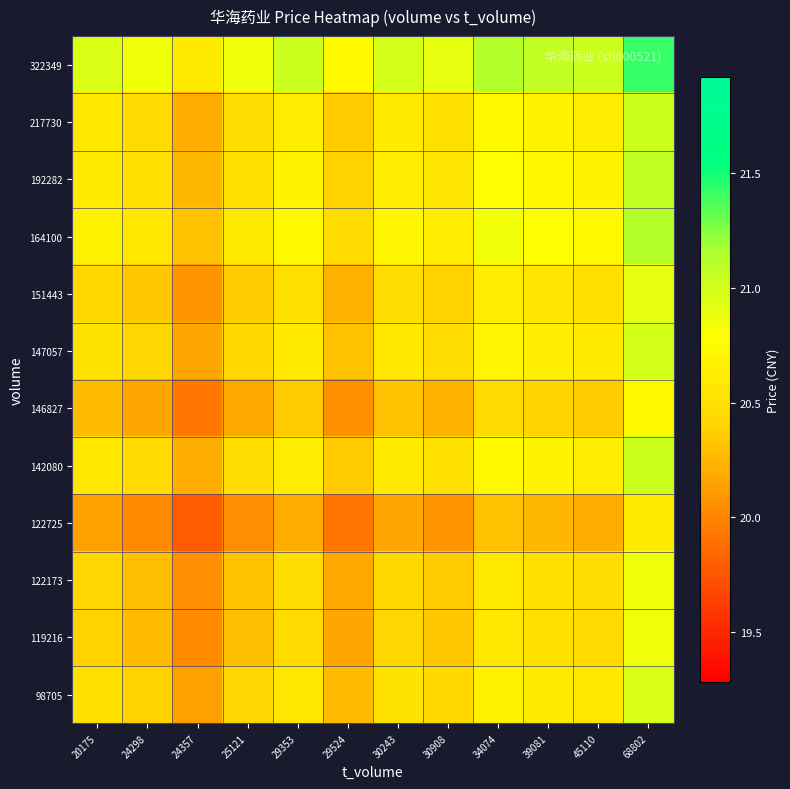

What is the spread (max minus min) of values at 39081?

0.8